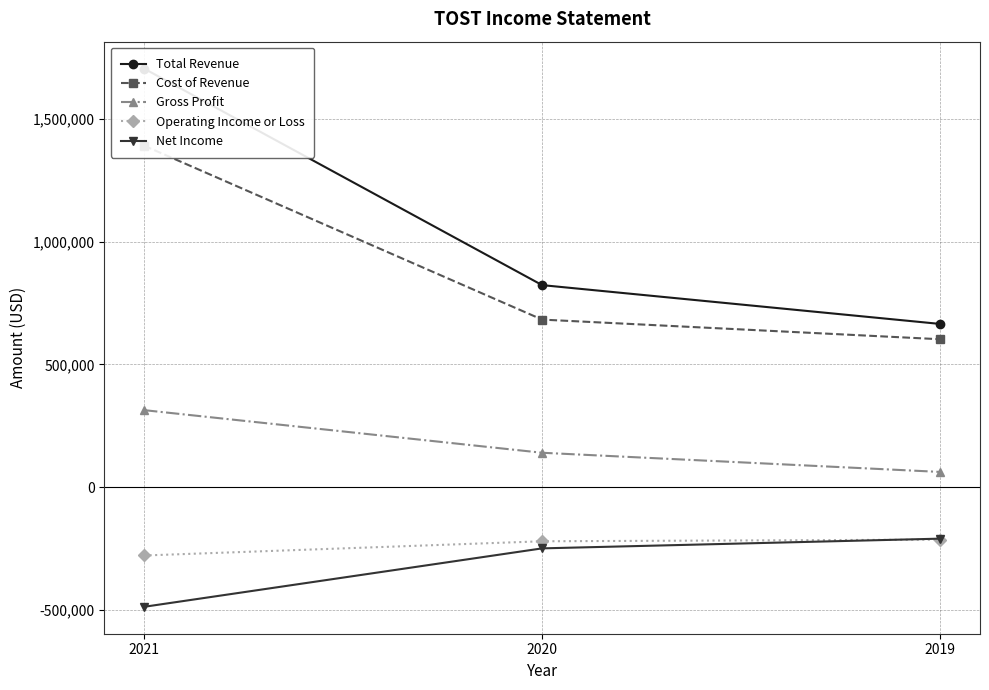

Which series changed the most between 2021 and 2020?

Total Revenue